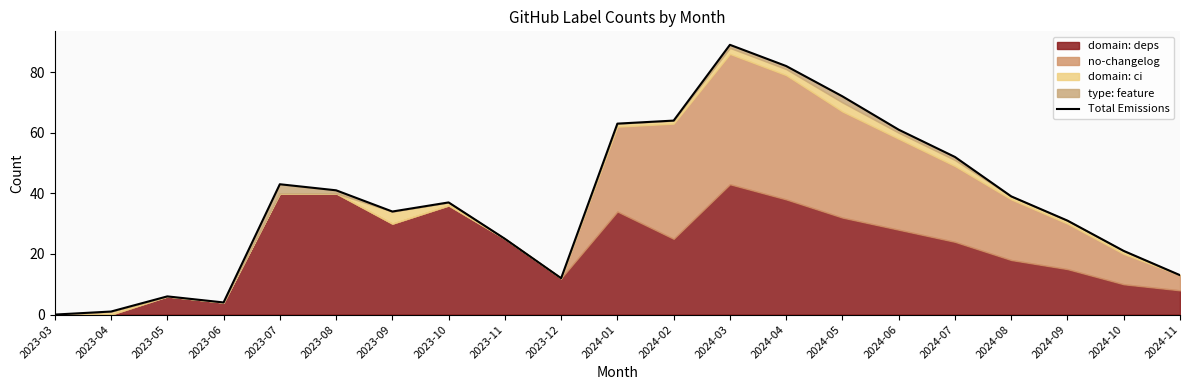

How many points are lower than both their immediate neighbors (excluding endpoints)?

3